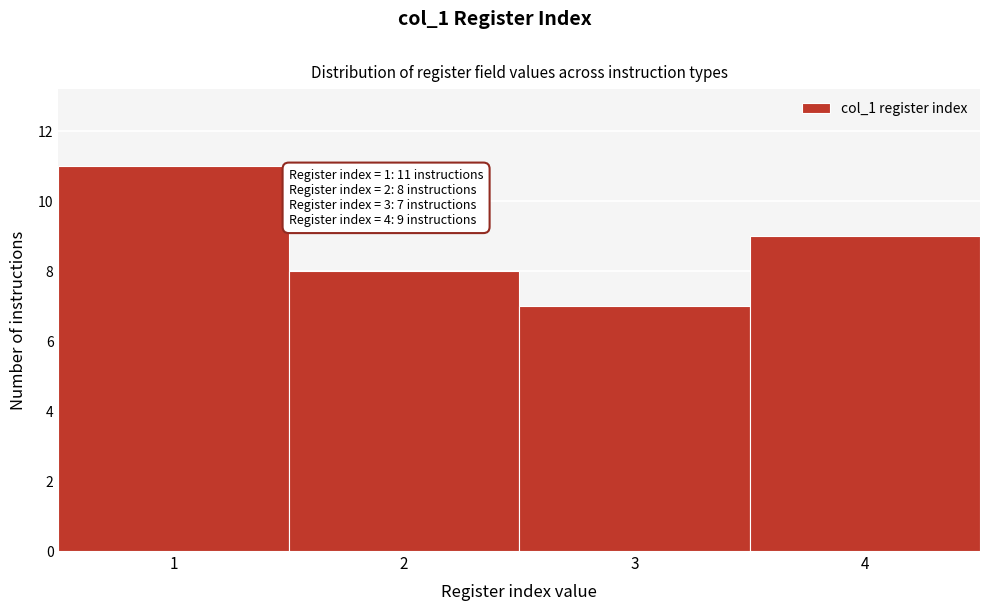

Over which range of the x-axis is the bar tallest?

0.5 to 1.5